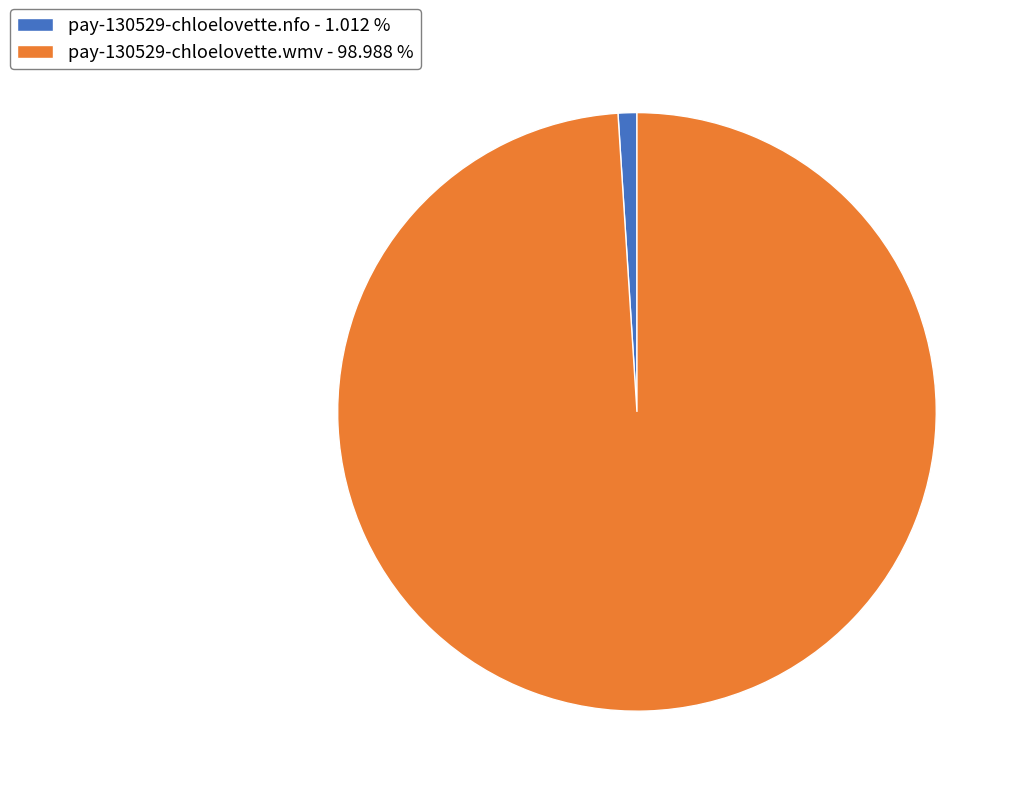

Does any single category account for the majority?

Yes